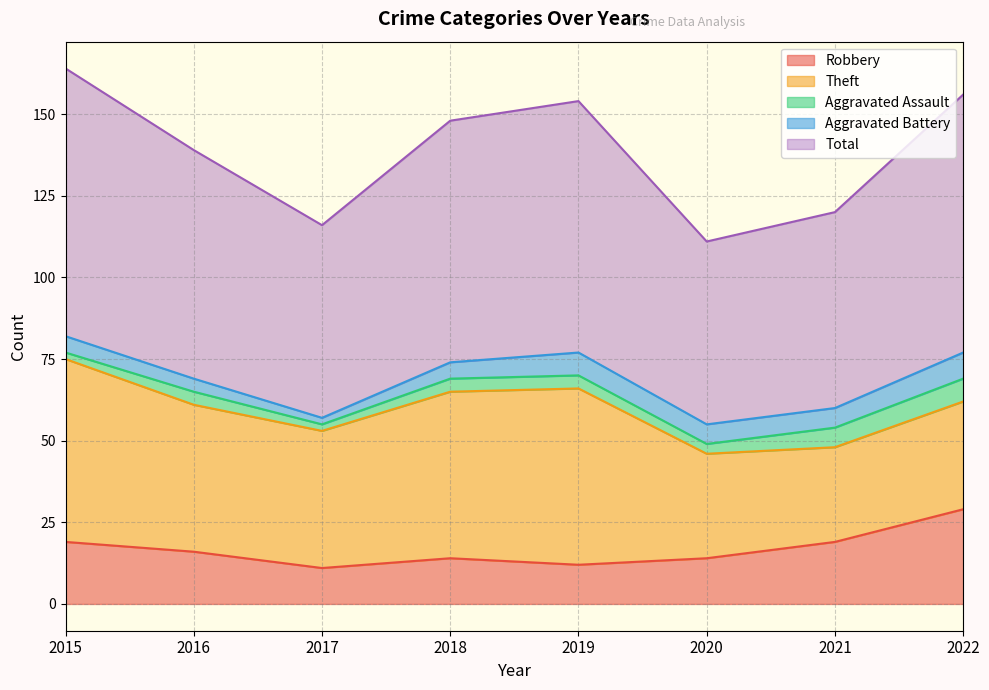

Reading right to left, extract all data points from this chart.

Robbery: 29	19	14	12	14	11	16	19
Theft: 33	29	32	54	51	42	45	56
Aggravated Assault: 7	6	3	4	4	2	4	2
Aggravated Battery: 8	6	6	7	5	2	4	5
Total: 79	60	56	77	74	59	70	82